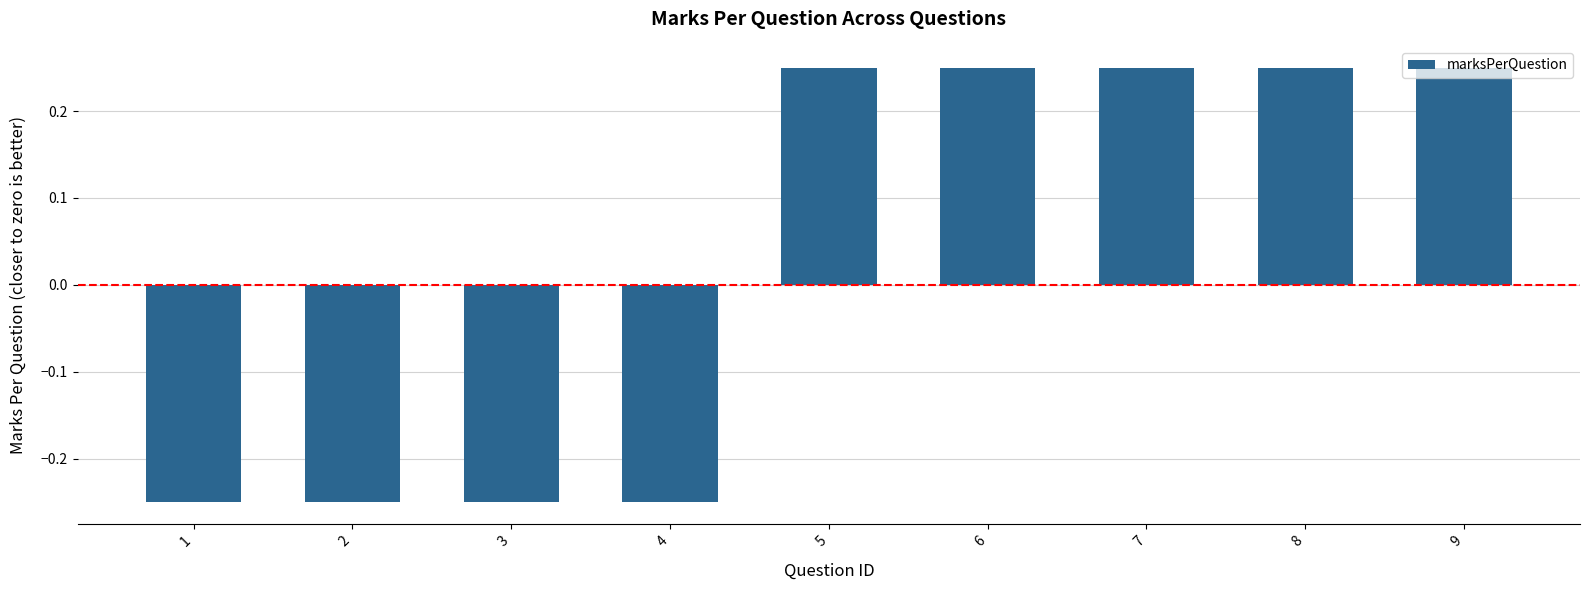

How many positive values are there?

5